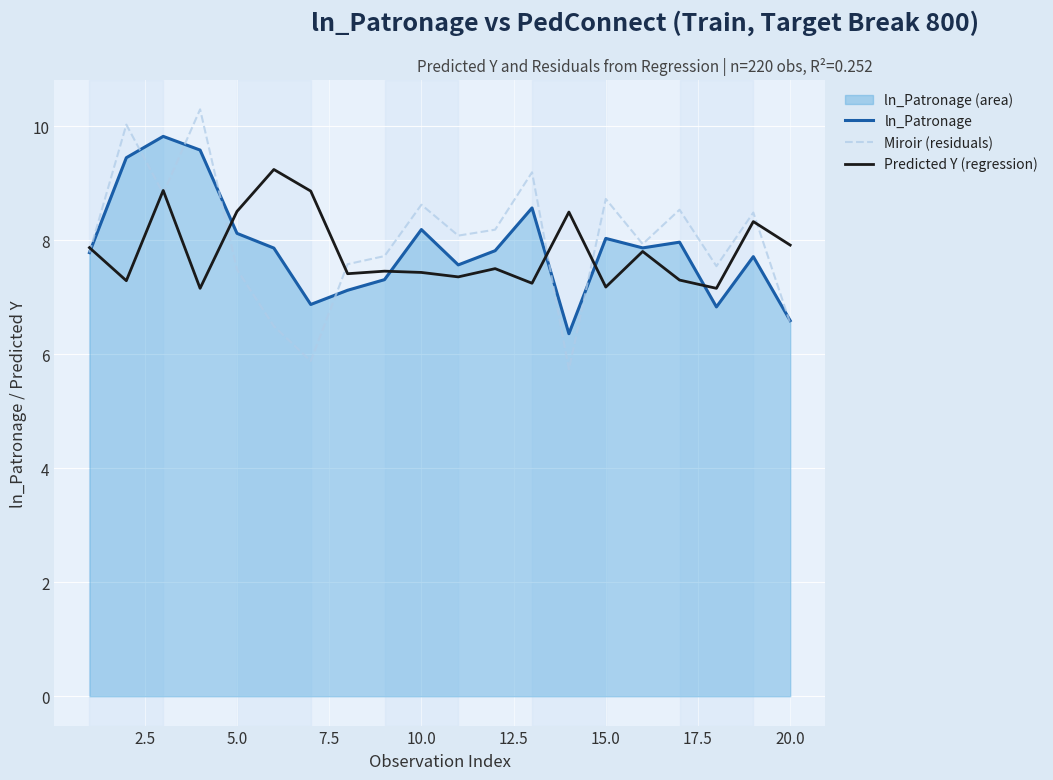

True or false: Miroir (residuals) has a value of 2.1 at 15.0.

False